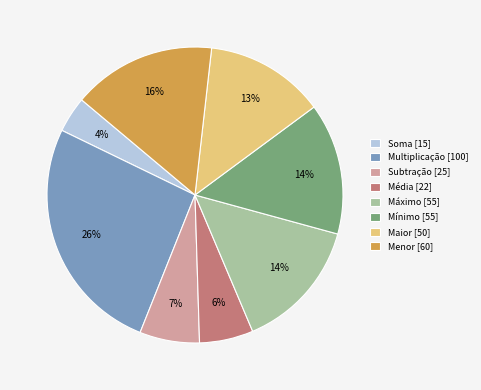

Which category has the smallest portion of the pie?

Soma [15]